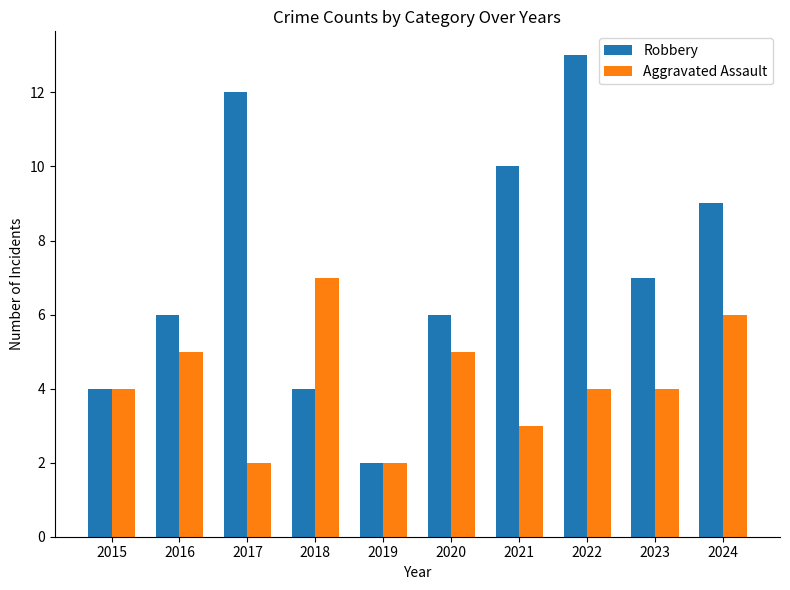

What is the difference between the highest and lowest values at 2022?

9